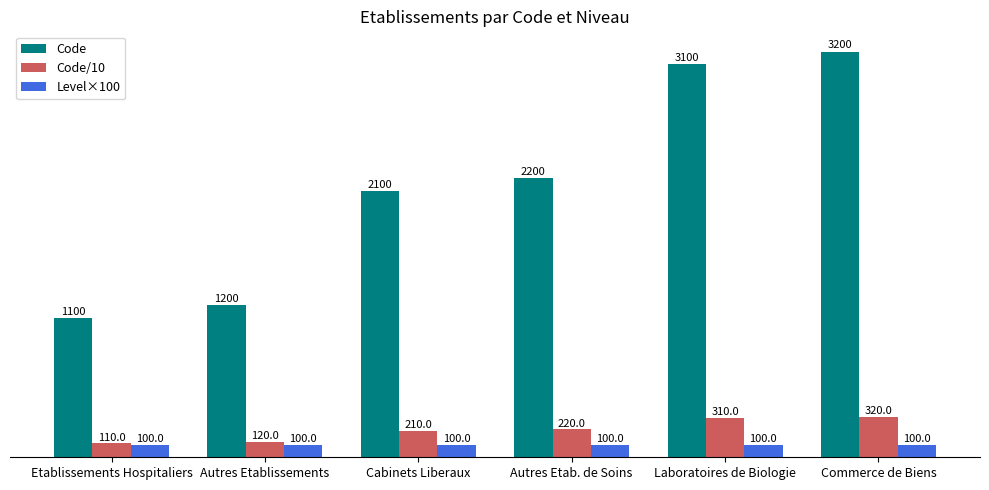

Rank the categories by Code value from highest to lowest.

Commerce de Biens, Laboratoires de Biologie, Autres Etab. de Soins, Cabinets Liberaux, Autres Etablissements, Etablissements Hospitaliers